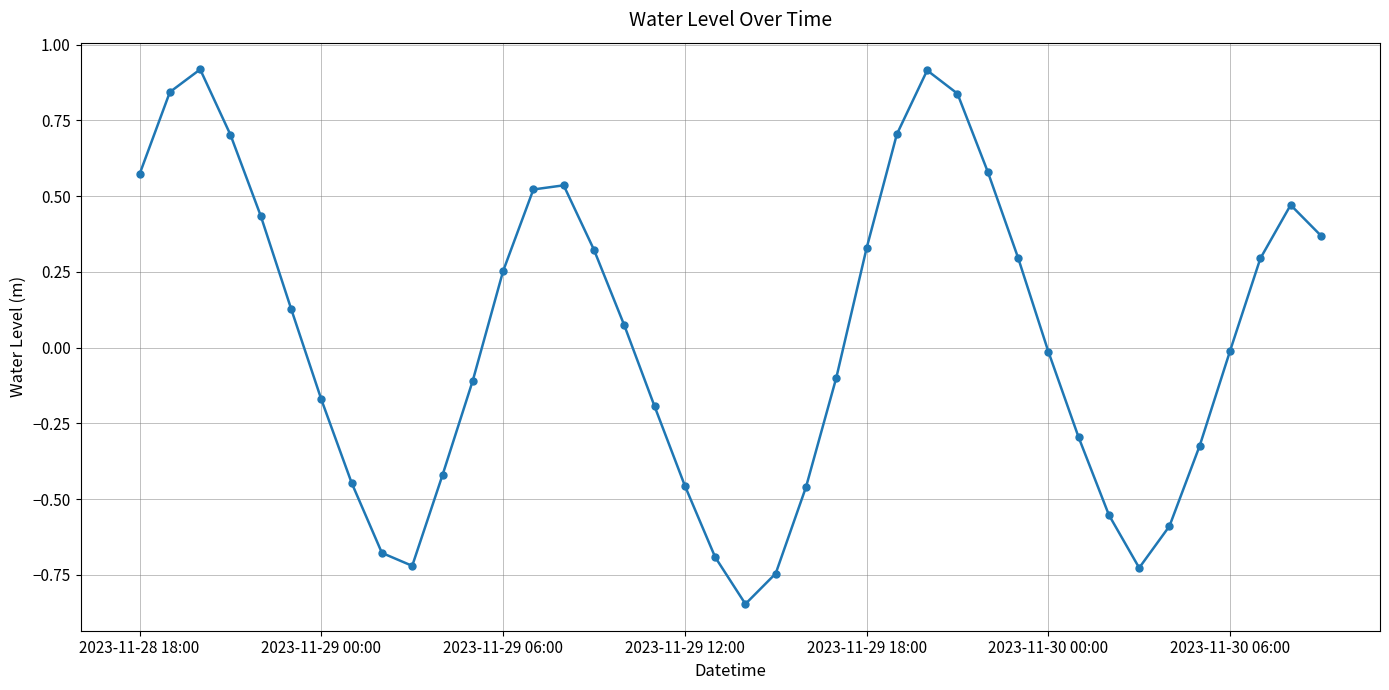

How many points are lower than both their immediate neighbors (excluding endpoints)?

3